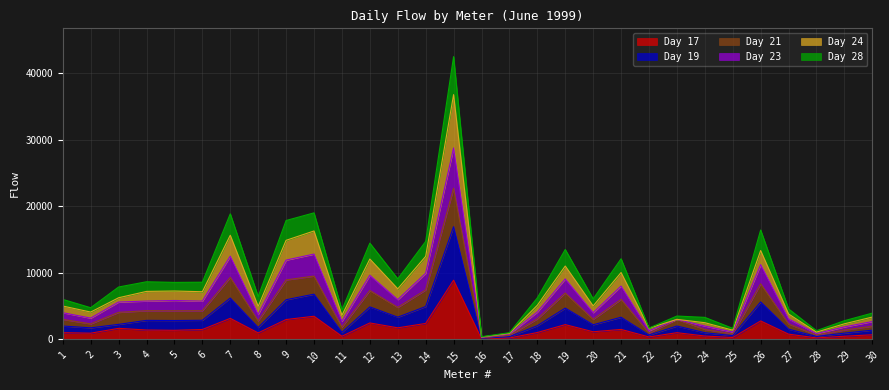

How many data points does each series have?

30